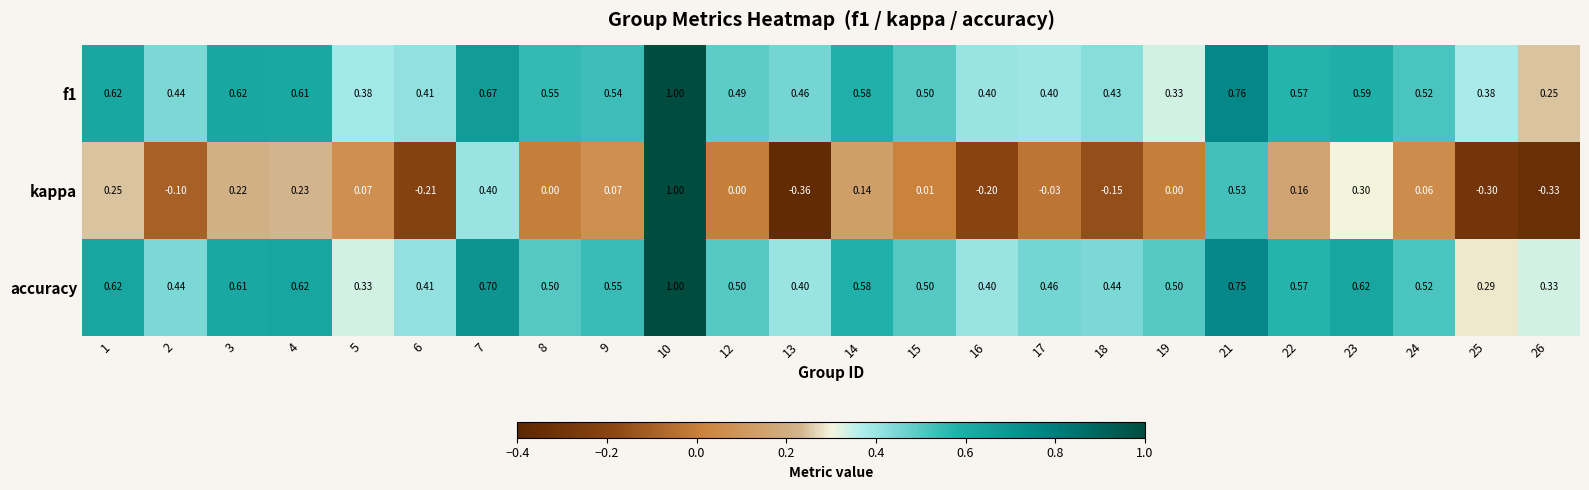

Between 3 and 12, which series saw the biggest shift?

kappa